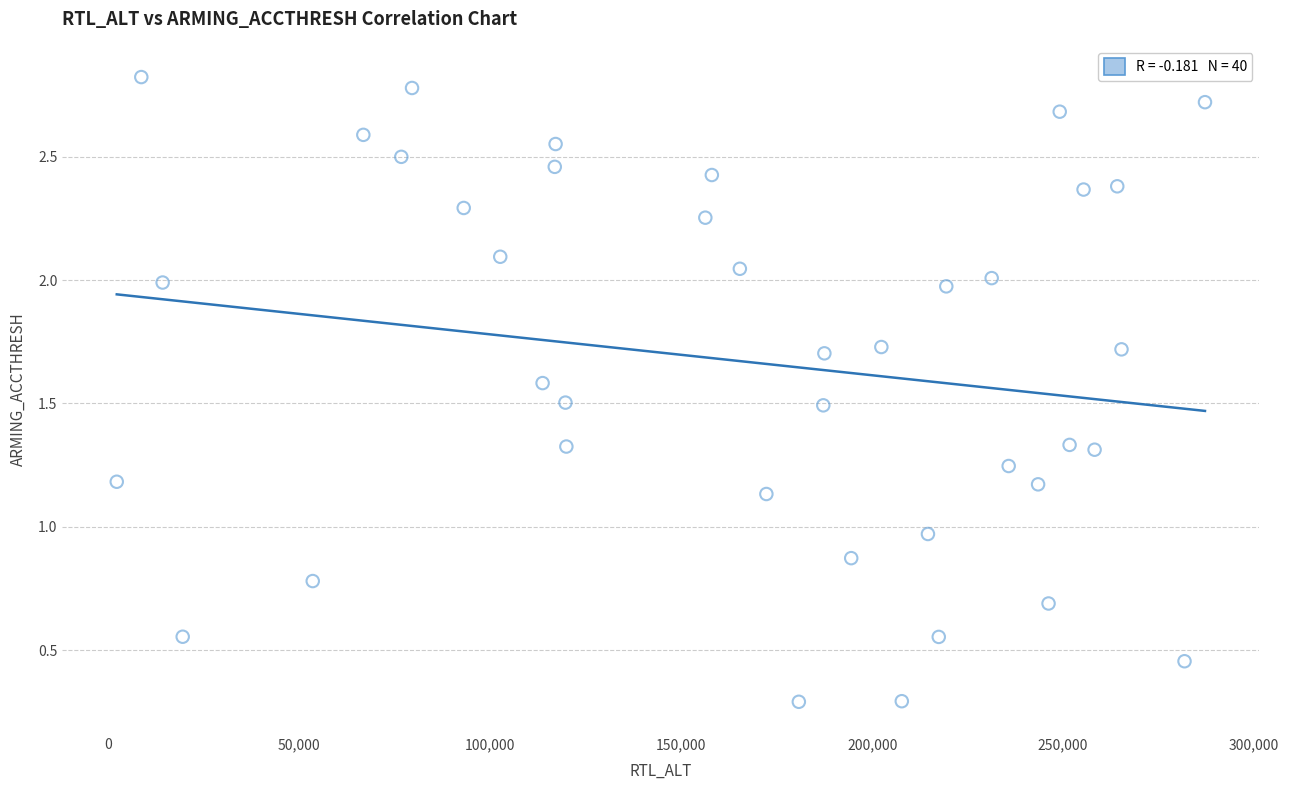

What is the range of X values (max minus min)?

284964.0